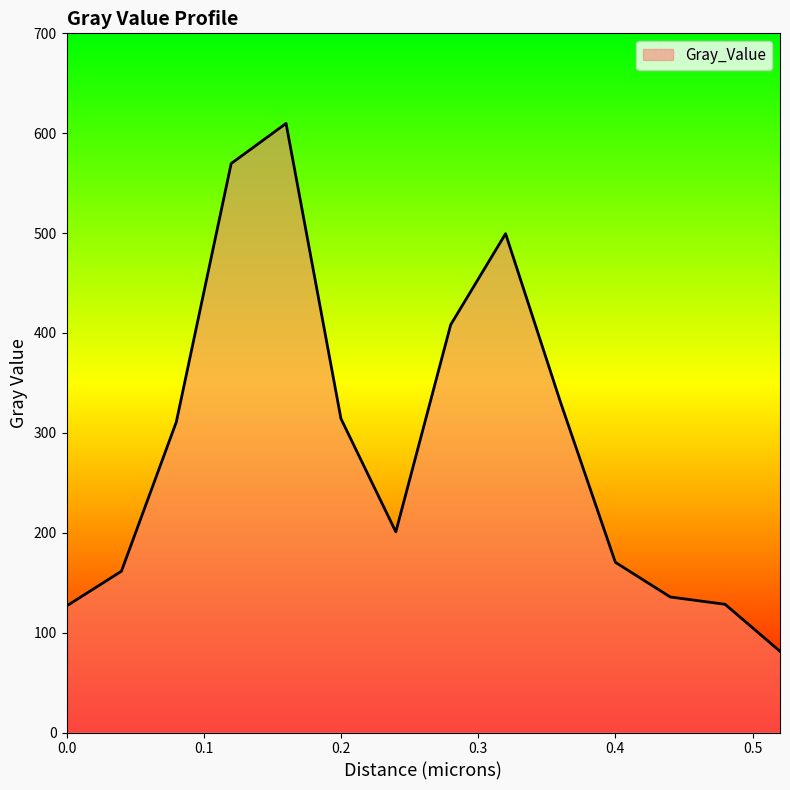

What is the minimum value shown in the chart?

81.3